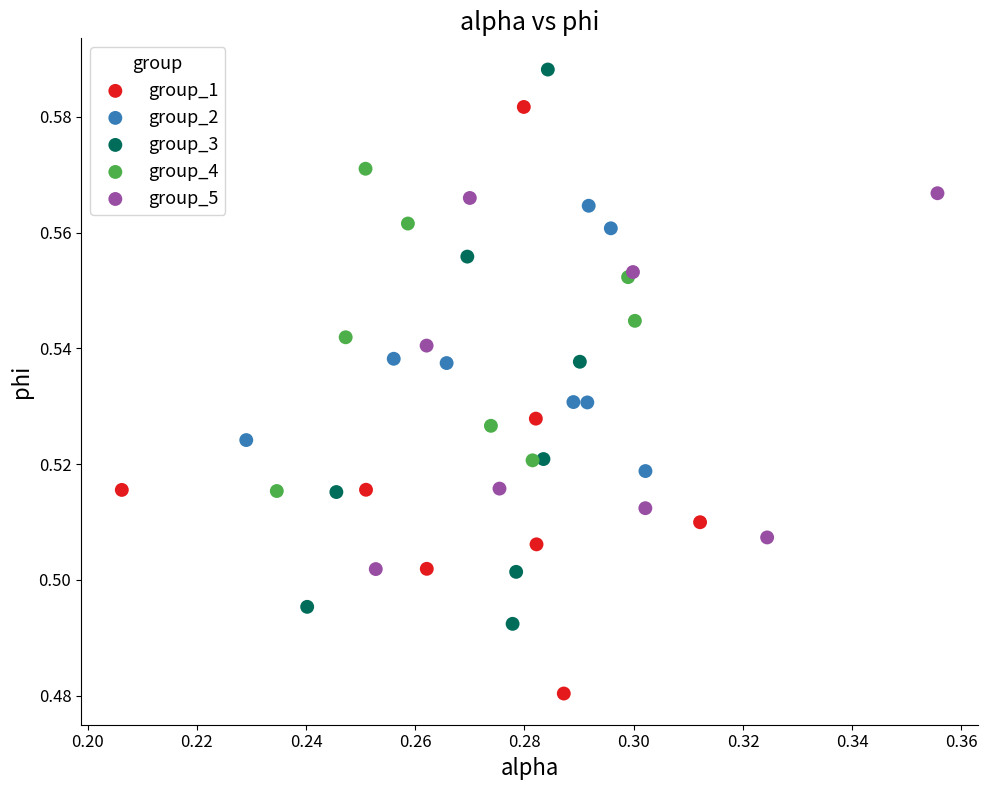

Which series reaches the minimum Y coordinate?

group_1